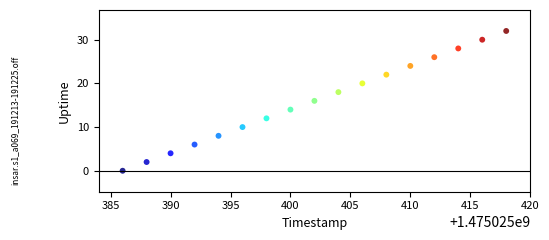

What is the range of Y values (max minus min)?

32